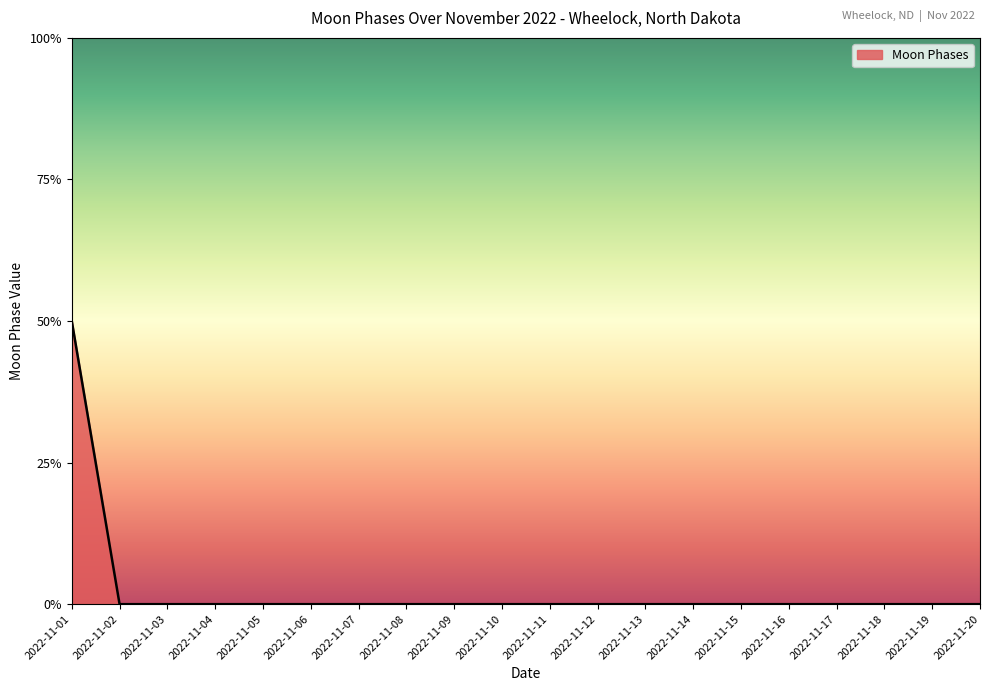

Rank the categories by value from highest to lowest.

2022-11-01, 2022-11-02, 2022-11-03, 2022-11-04, 2022-11-05, 2022-11-06, 2022-11-07, 2022-11-08, 2022-11-09, 2022-11-10, 2022-11-11, 2022-11-12, 2022-11-13, 2022-11-14, 2022-11-15, 2022-11-16, 2022-11-17, 2022-11-18, 2022-11-19, 2022-11-20